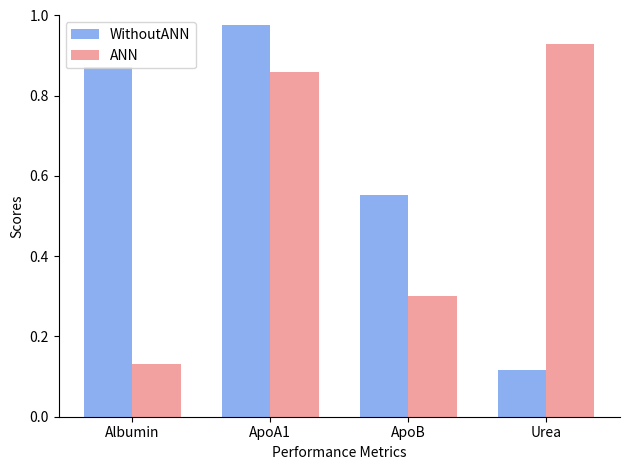

List the labels in order of ANN value, smallest first.

Albumin, ApoB, ApoA1, Urea